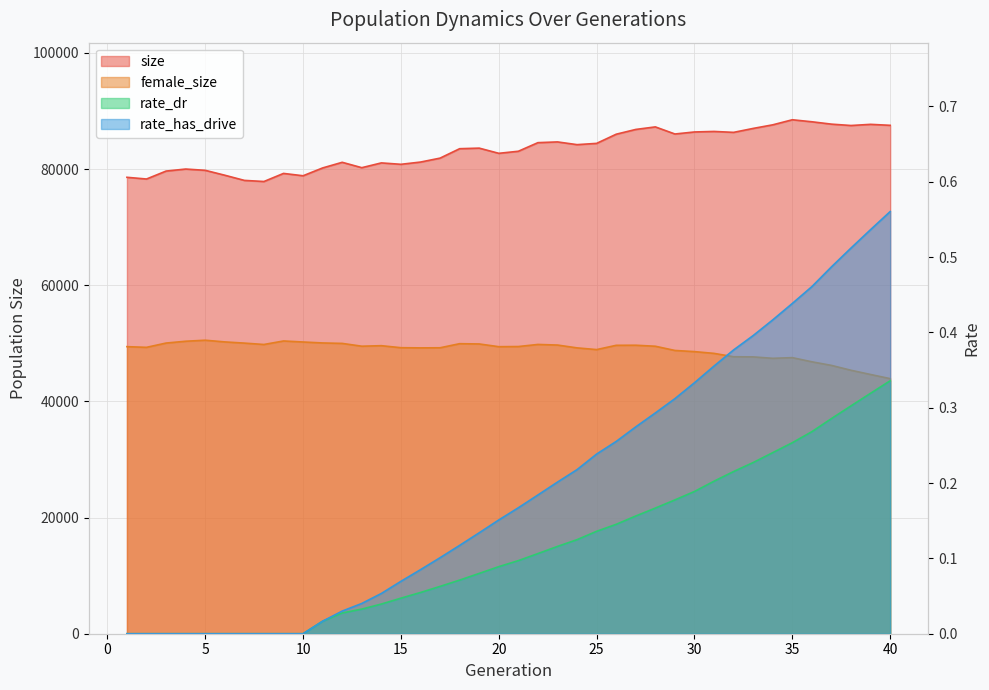

True or false: rate_dr and female_size intersect in this chart.

False